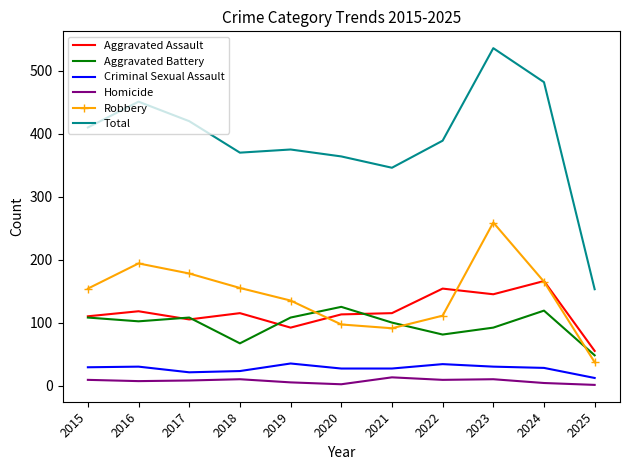

What is the difference between the maximum and second lowest values in the Aggravated Assault series?

74